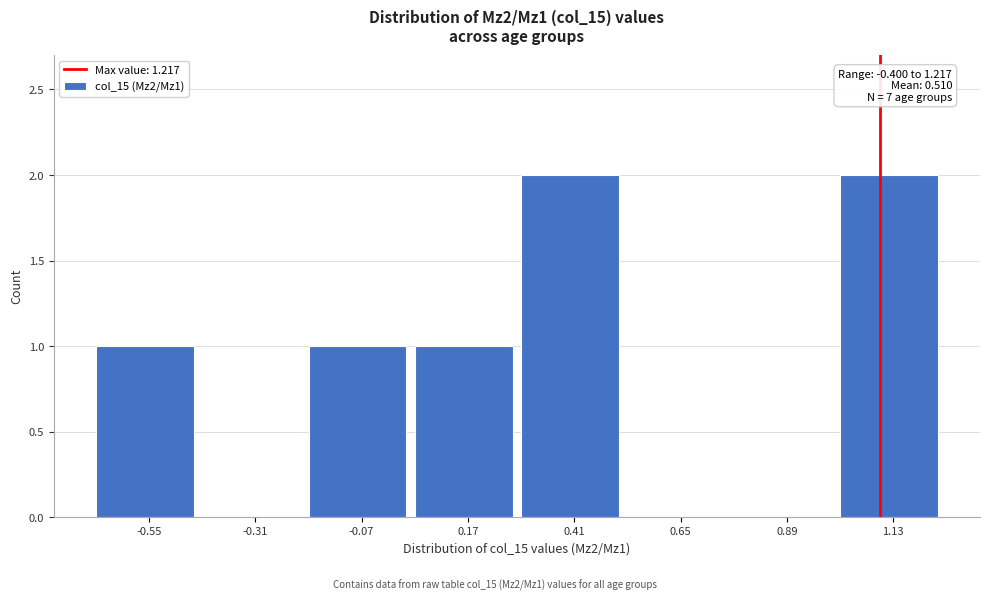

What is the change in value from -0.07 to 1.13?

+1